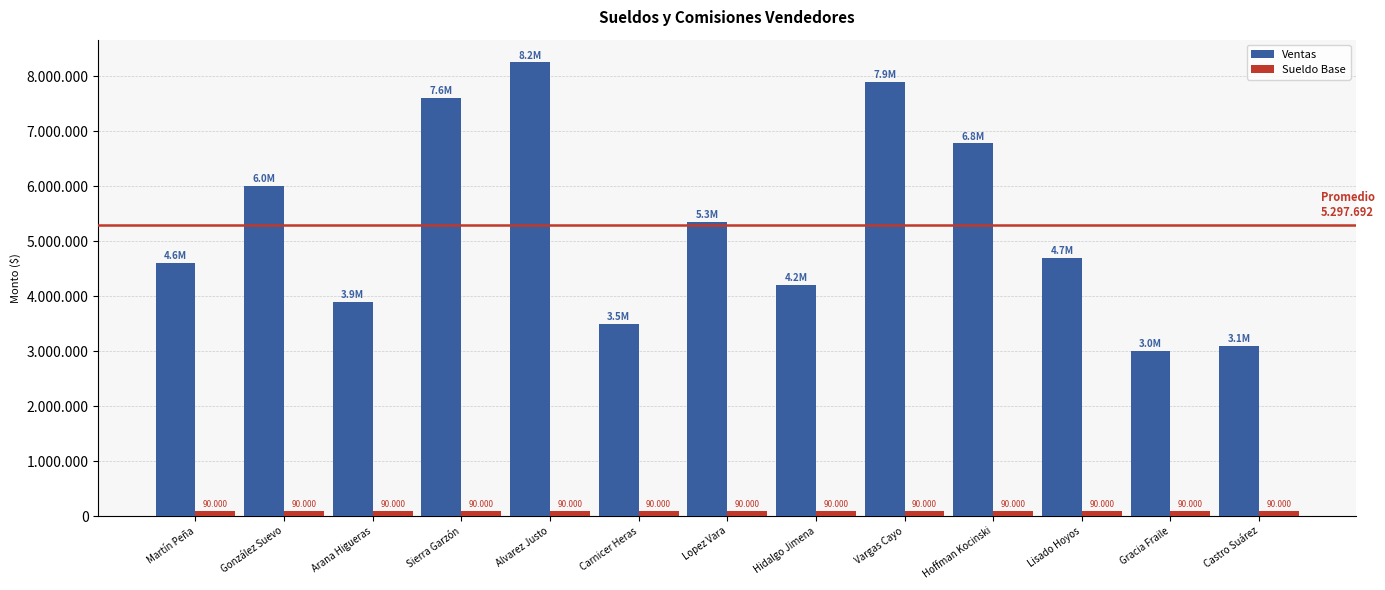

Are the bars horizontal?

No